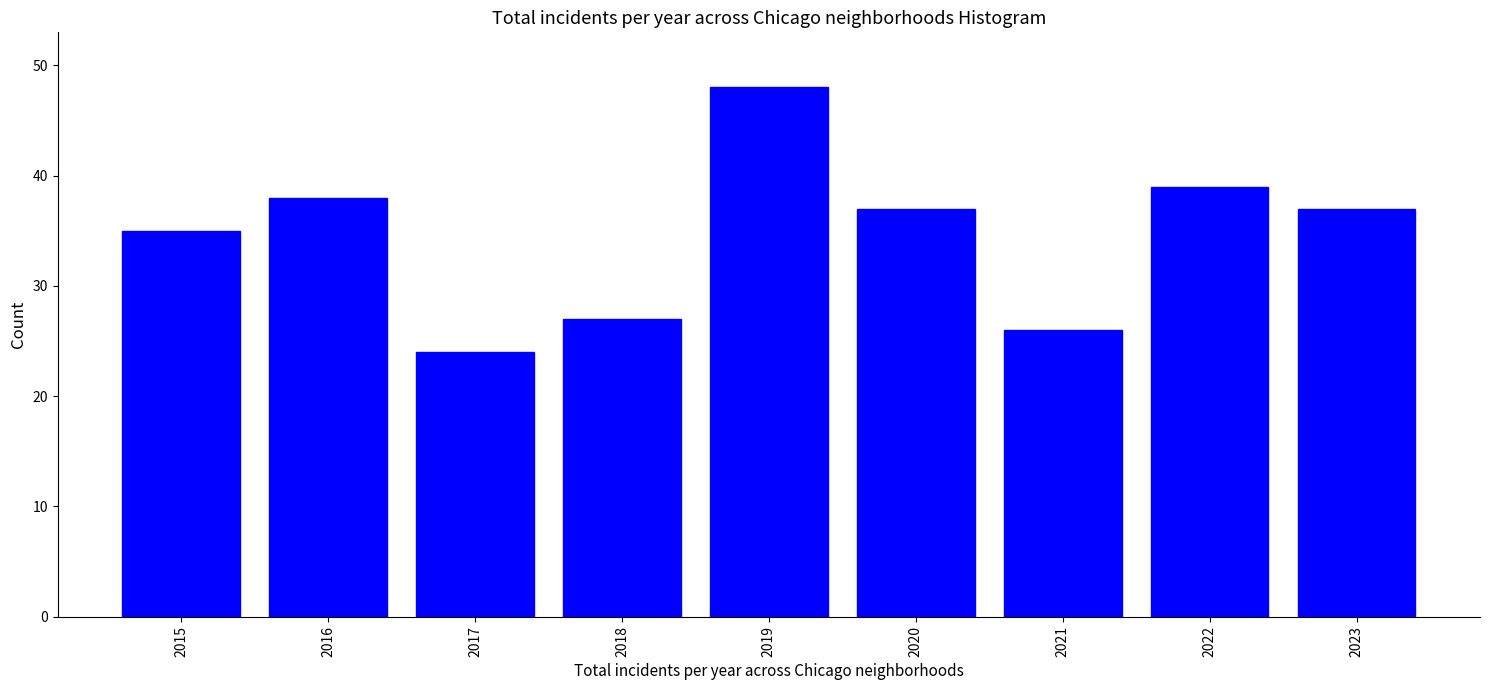

Reading left to right, transcribe all the data shown in this chart.

2015=35	2016=38	2017=24	2018=27	2019=48	2020=37	2021=26	2022=39	2023=37